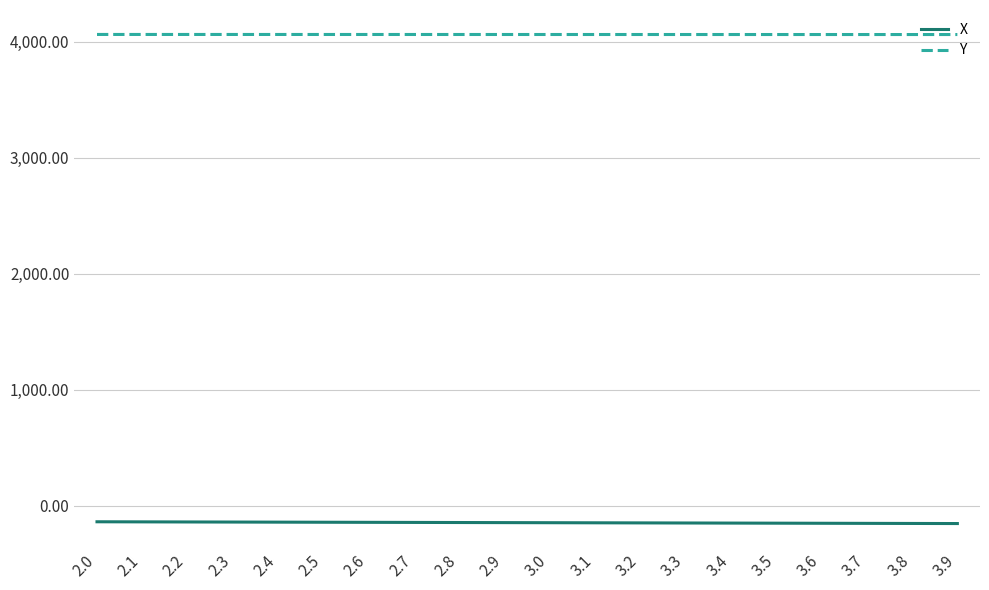

What is the difference between the maximum and minimum values in the X series?

15.3